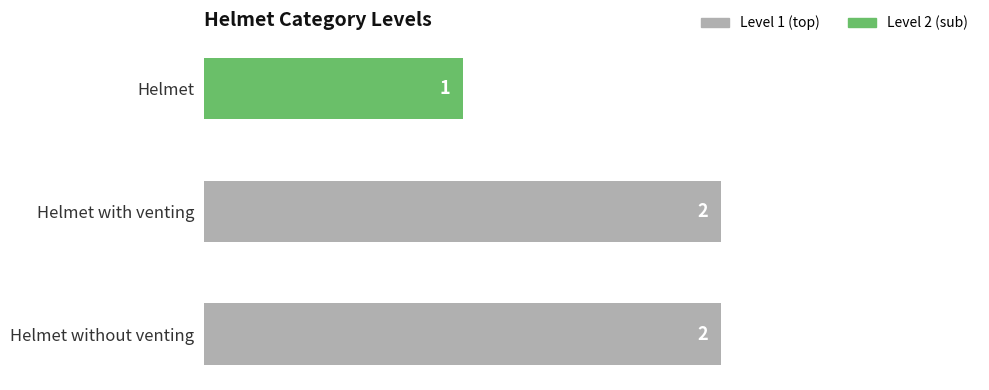

What is the label of the 2nd bar from the bottom?

Helmet with venting